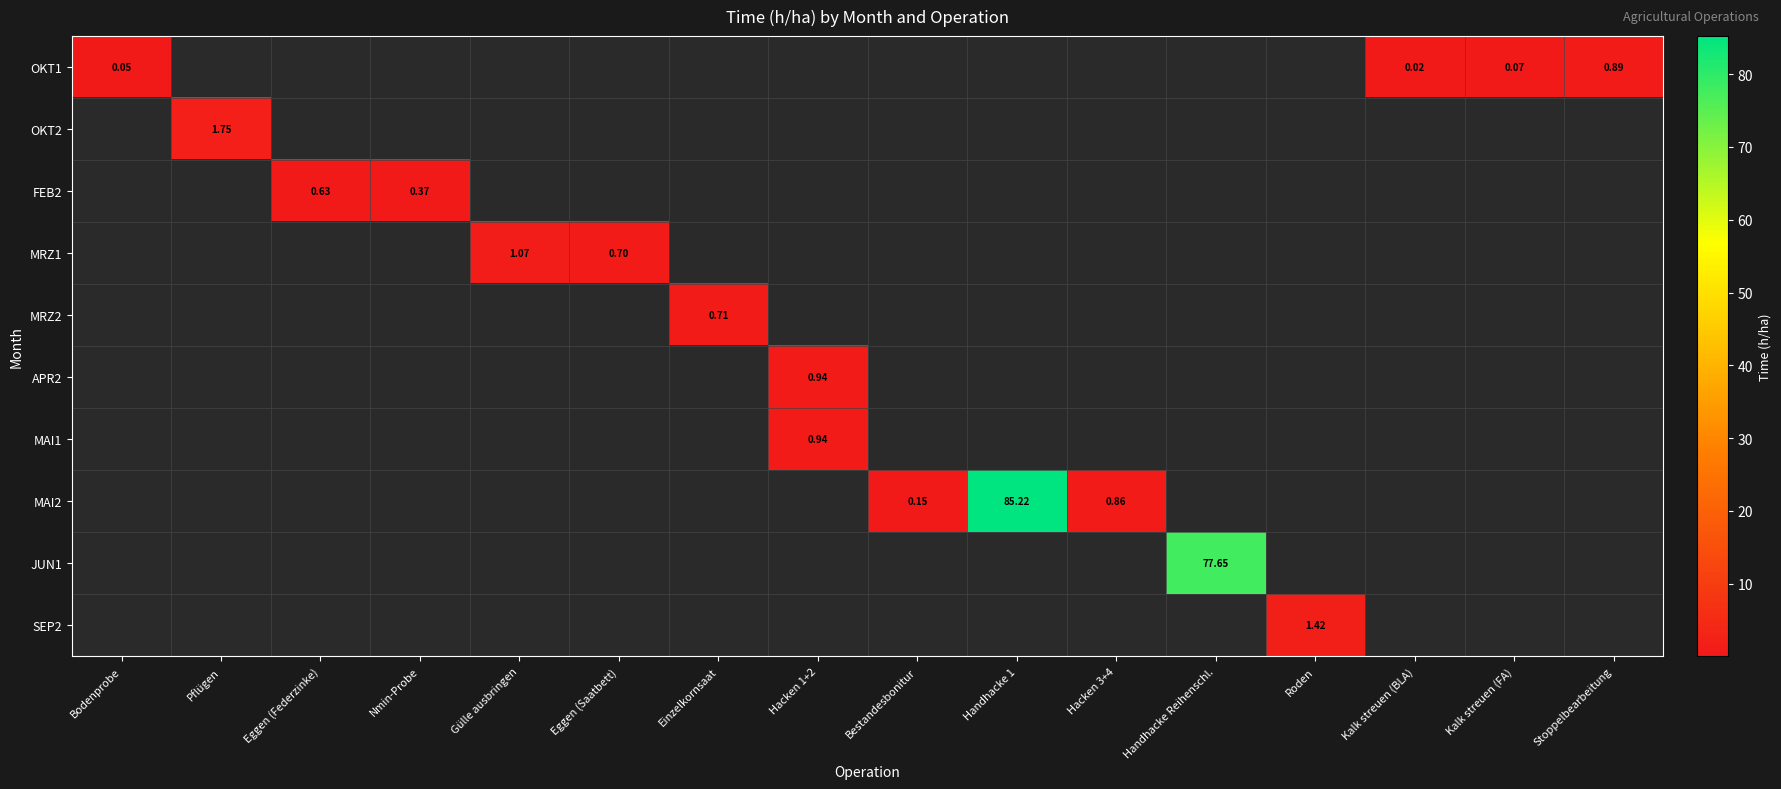

At which label does OKT1 reach its peak?

Stoppelbearbeitung